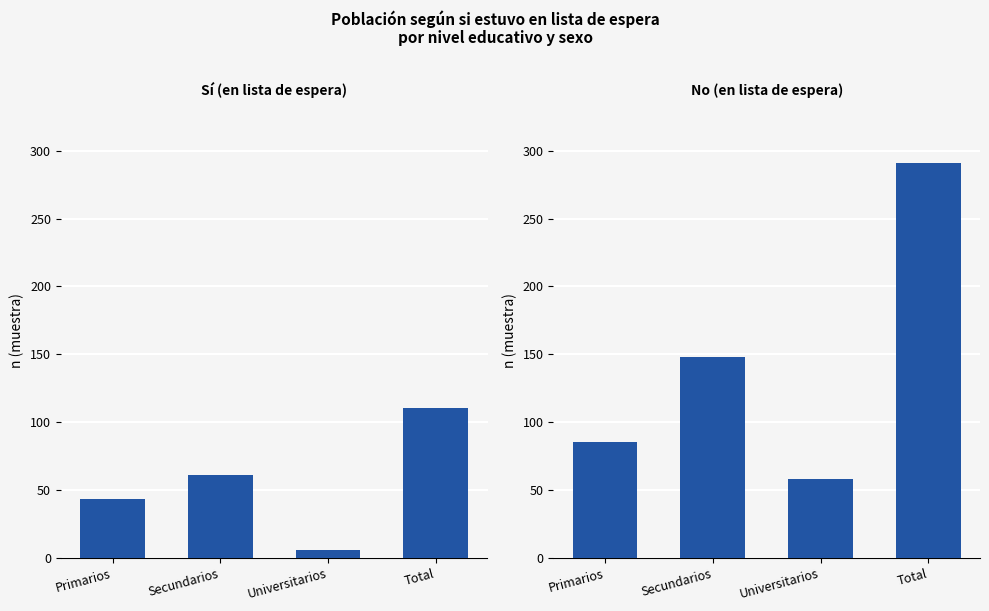

Where is No nearest to the value 174?

Secundarios